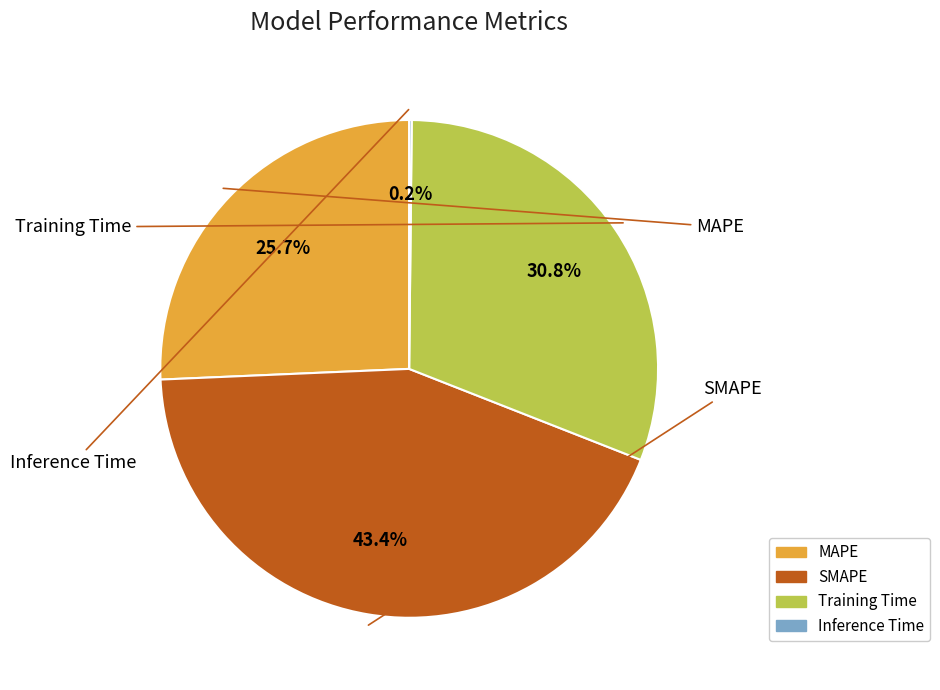

To the nearest percent, what is the average slice percentage?

25%